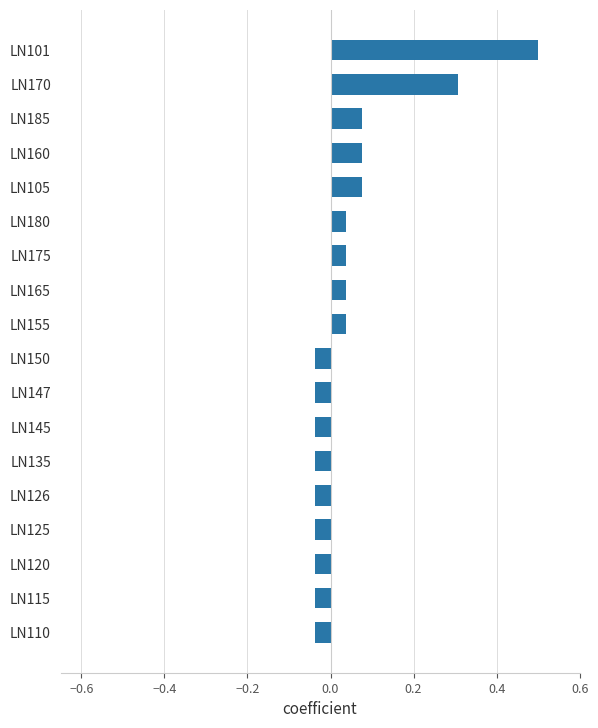

What is the sum of all values?

0.8